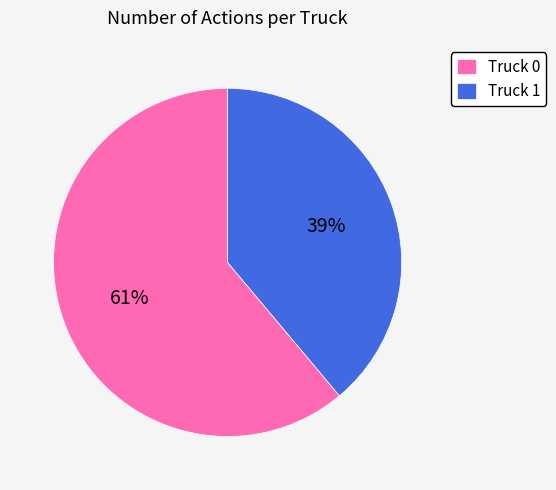

What percentage is the Truck 1 slice, to the nearest percent?

39%